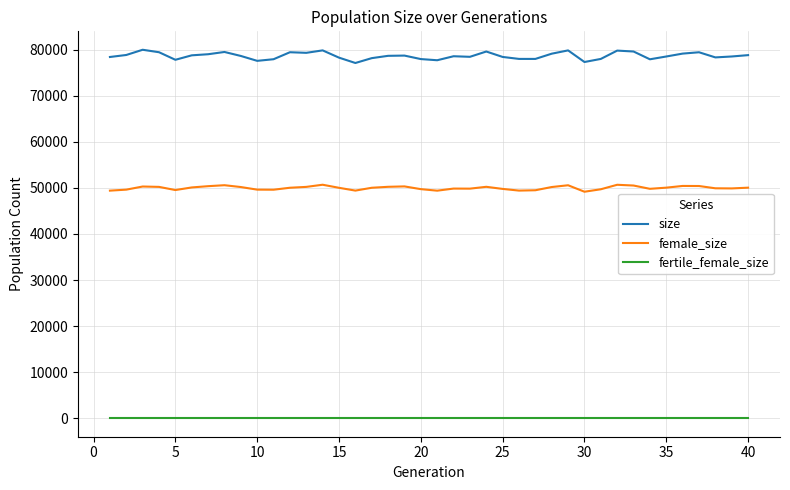

What is the greatest value displayed?

79952